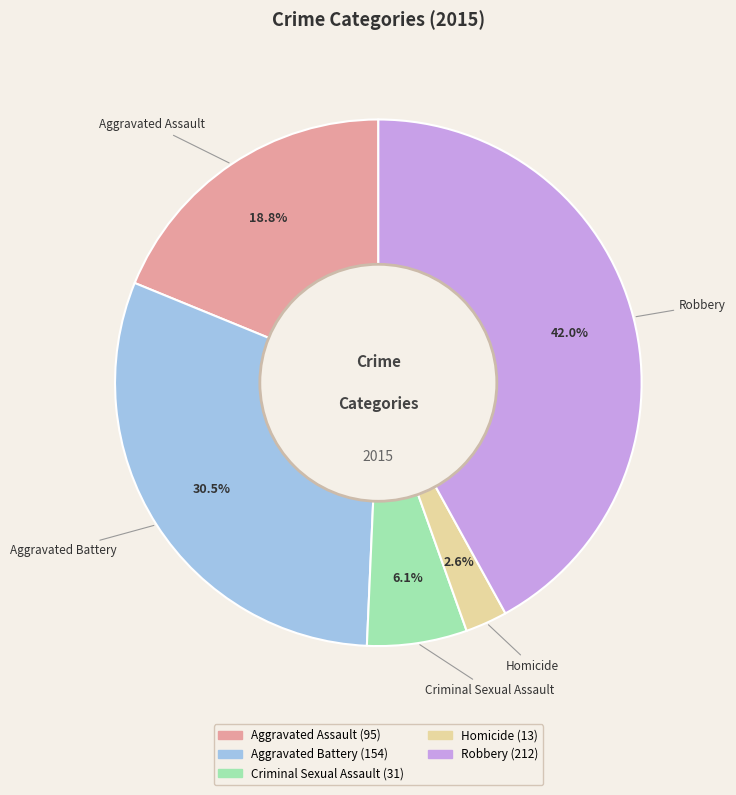

Rank the categories by value from lowest to highest.

Homicide, Criminal Sexual Assault, Aggravated Assault, Aggravated Battery, Robbery